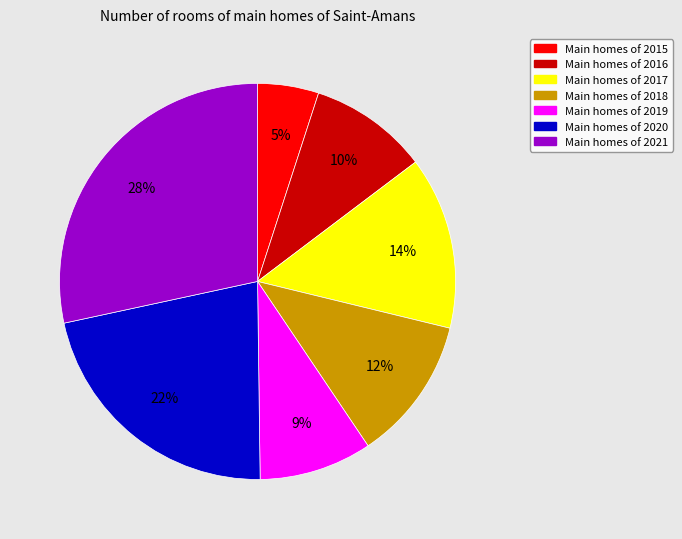

To the nearest percent, what is the average slice percentage?

14%